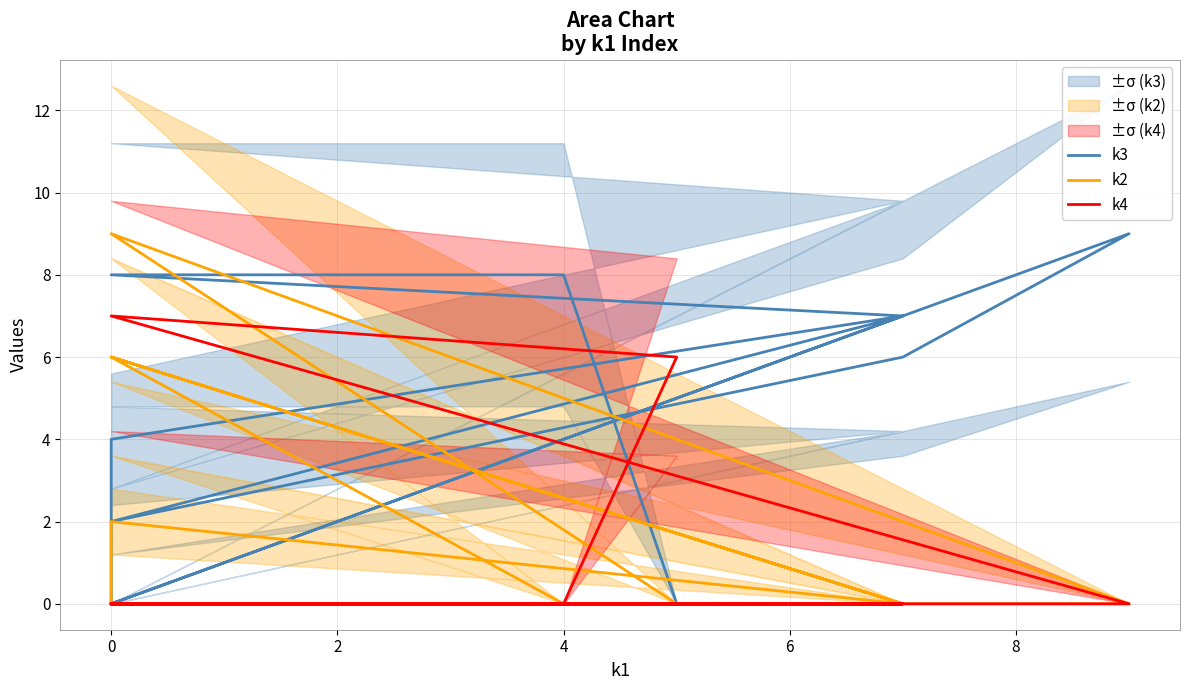

What is the value of the k3 point at the 2nd from the left?

7